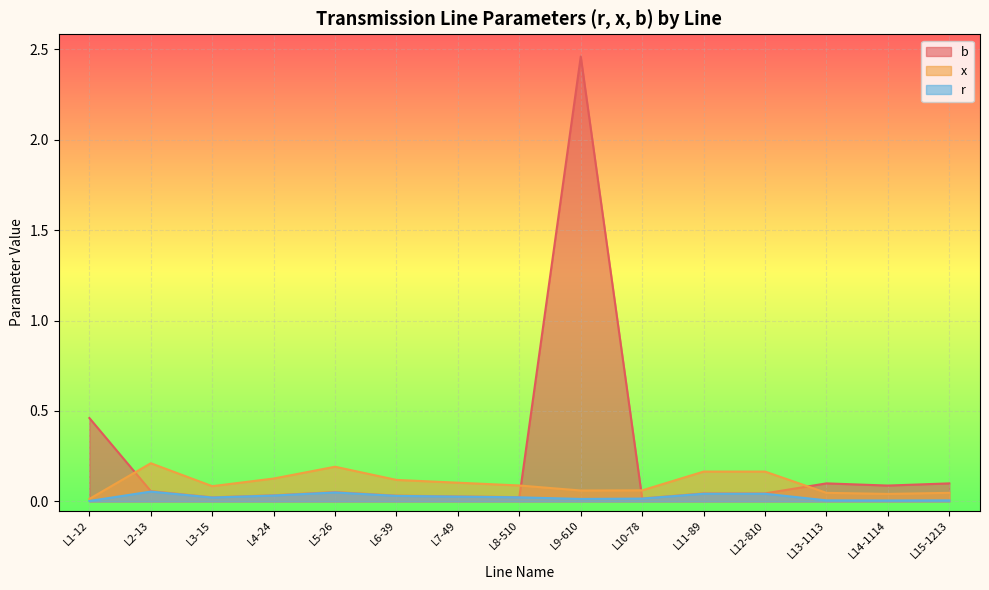

After their last crossing, which series has the higher values: x or b?

b